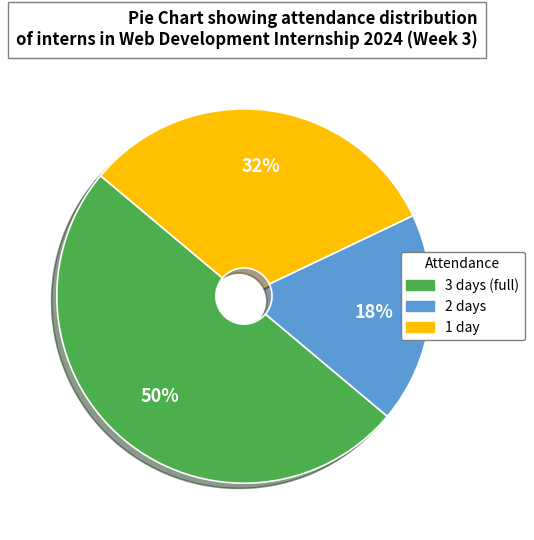

To the nearest percent, what is the difference between the largest and smallest slice percentages?

32%